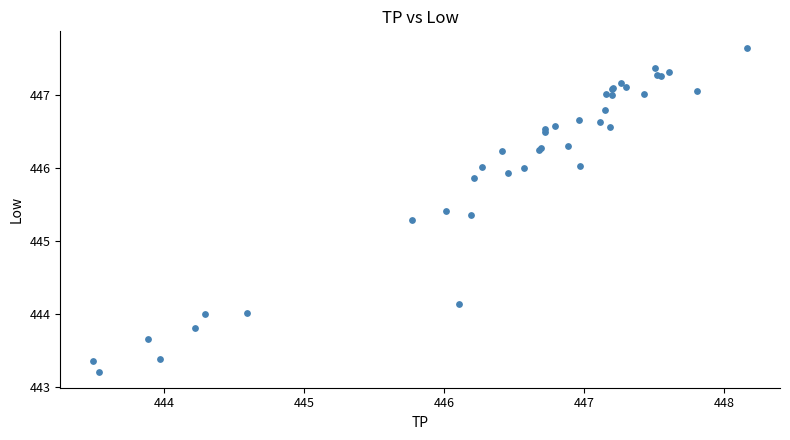

What Y value in the scatter plot is closest to 445?

445.3